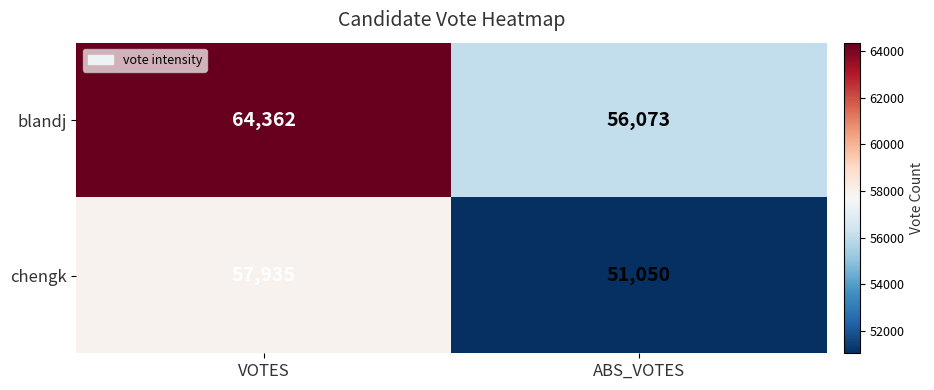

At which label is blandj closest to 60217?

ABS_VOTES